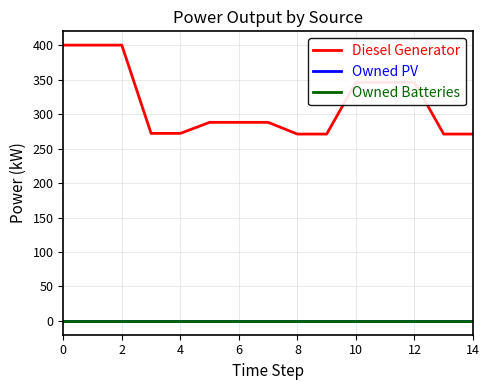

Does the chart display data point markers on the line(s)?

No